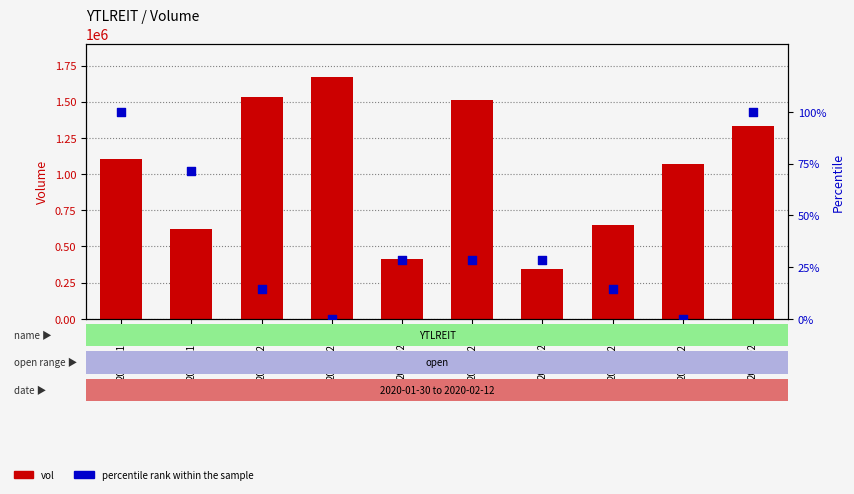

Which series has the largest Y range (max minus min)?

vol